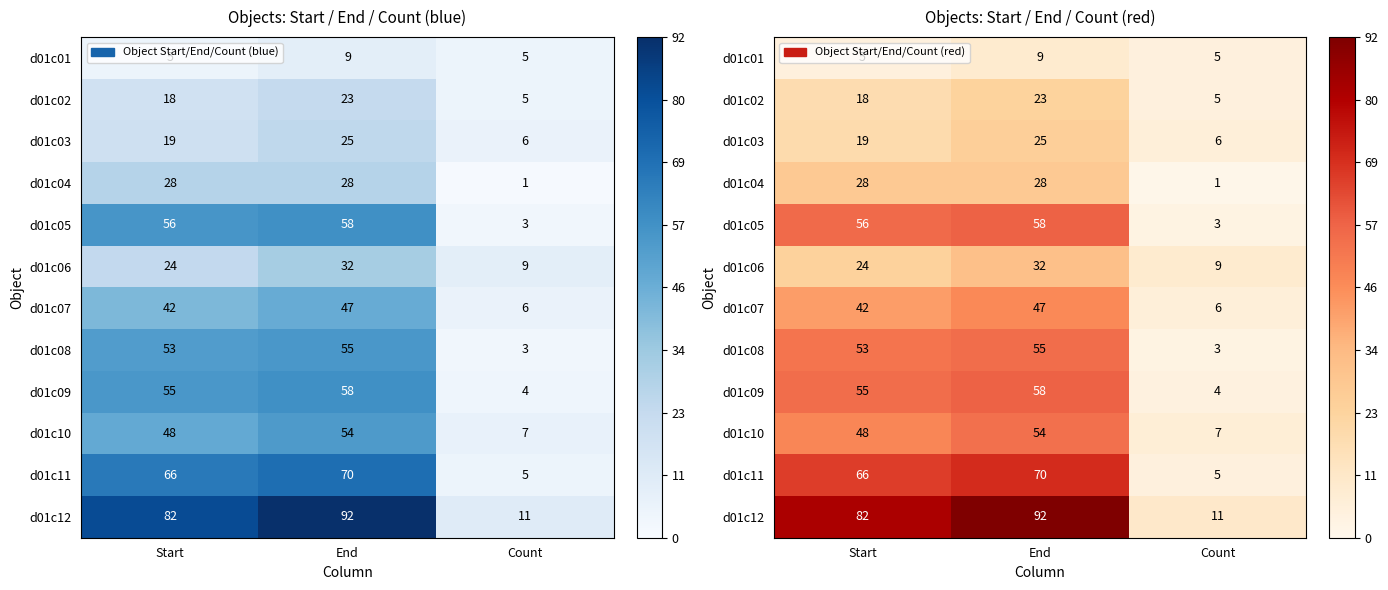

True or false: d01c11 has a value of 107 at End.

False